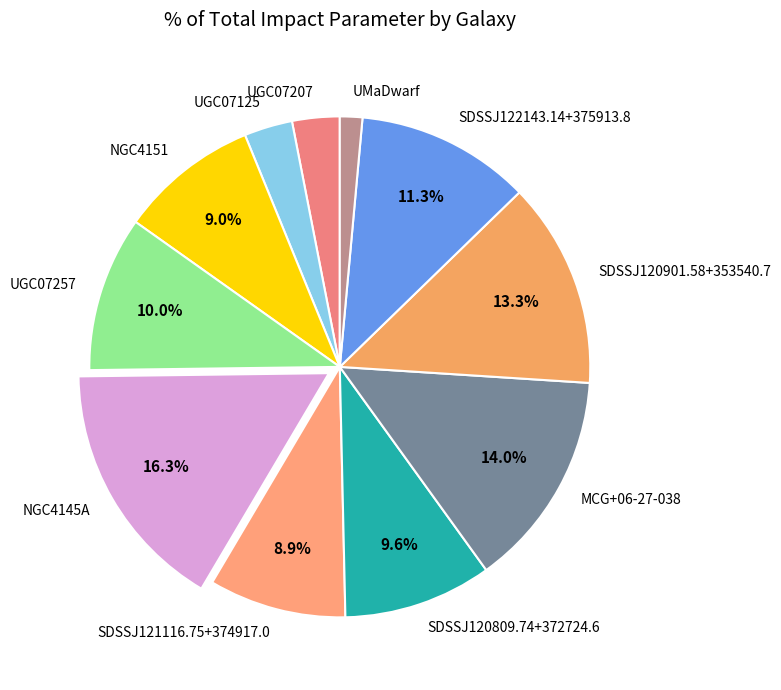

To the nearest percent, what is the difference between the largest and smallest slice percentages?

15%